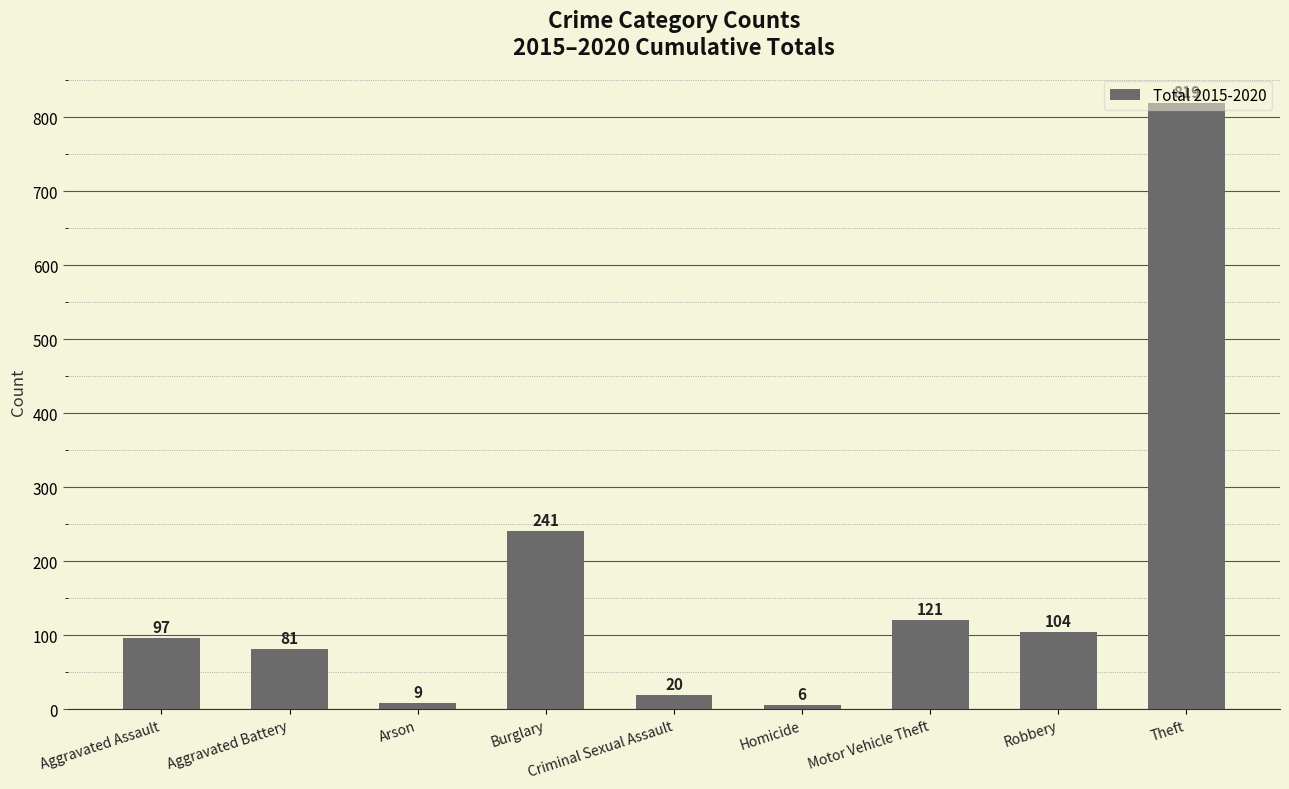

Reading right to left, extract all data points from this chart.

Theft=819	Robbery=104	Motor Vehicle Theft=121	Homicide=6	Criminal Sexual Assault=20	Burglary=241	Arson=9	Aggravated Battery=81	Aggravated Assault=97